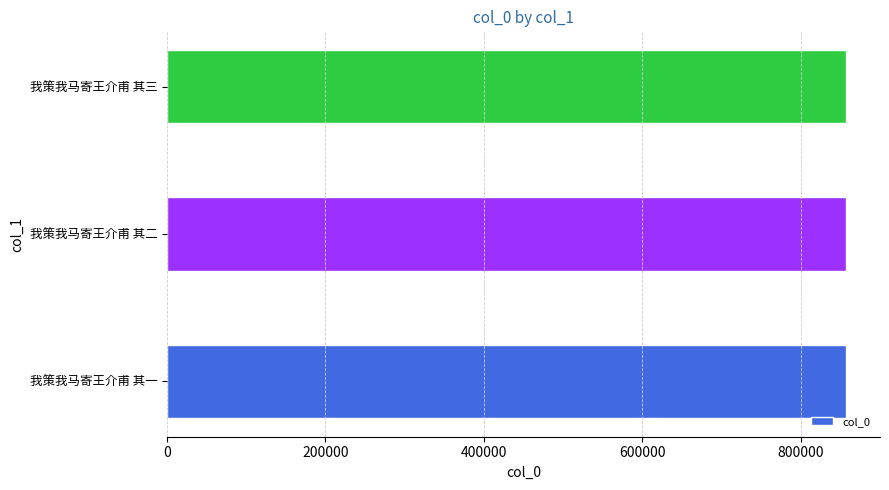

What is the ratio of the value at 我策我马寄王介甫 其一 to the value at 我策我马寄王介甫 其二?

1.0